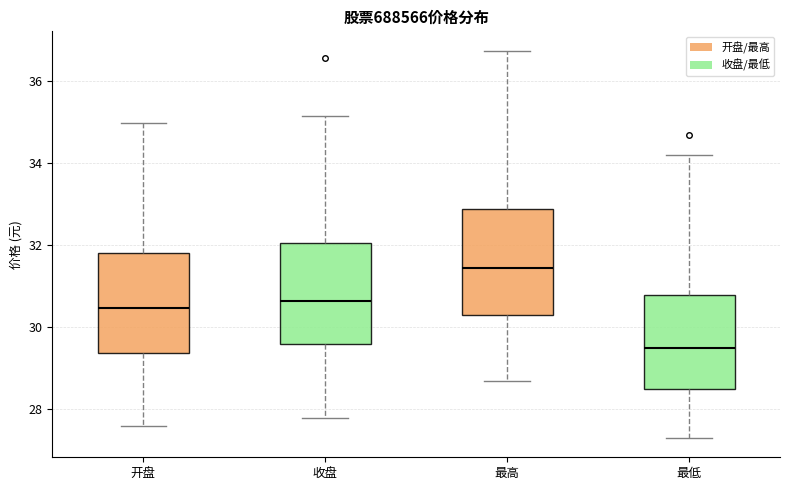

Which box has the highest median line?

最高